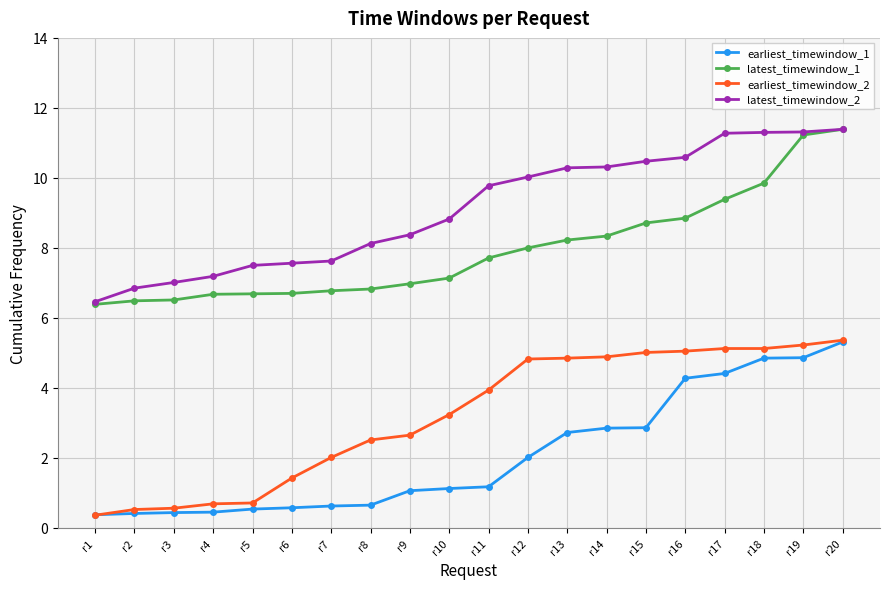

What is the difference between the earliest_timewindow_1 values at r14 and r18?

2.0